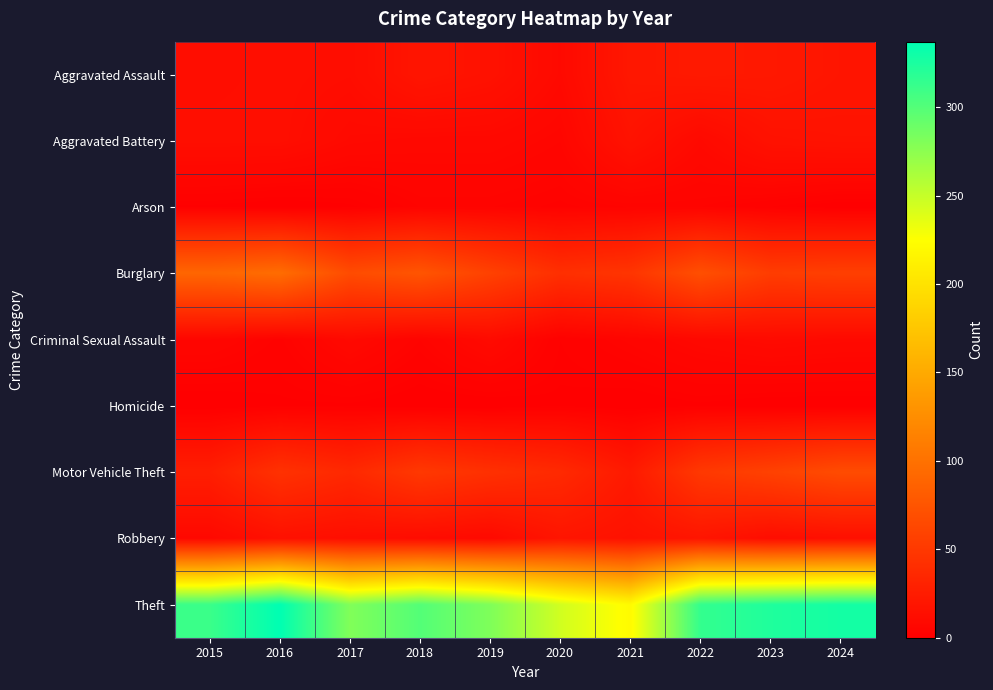

How many series are shown in this chart?

9